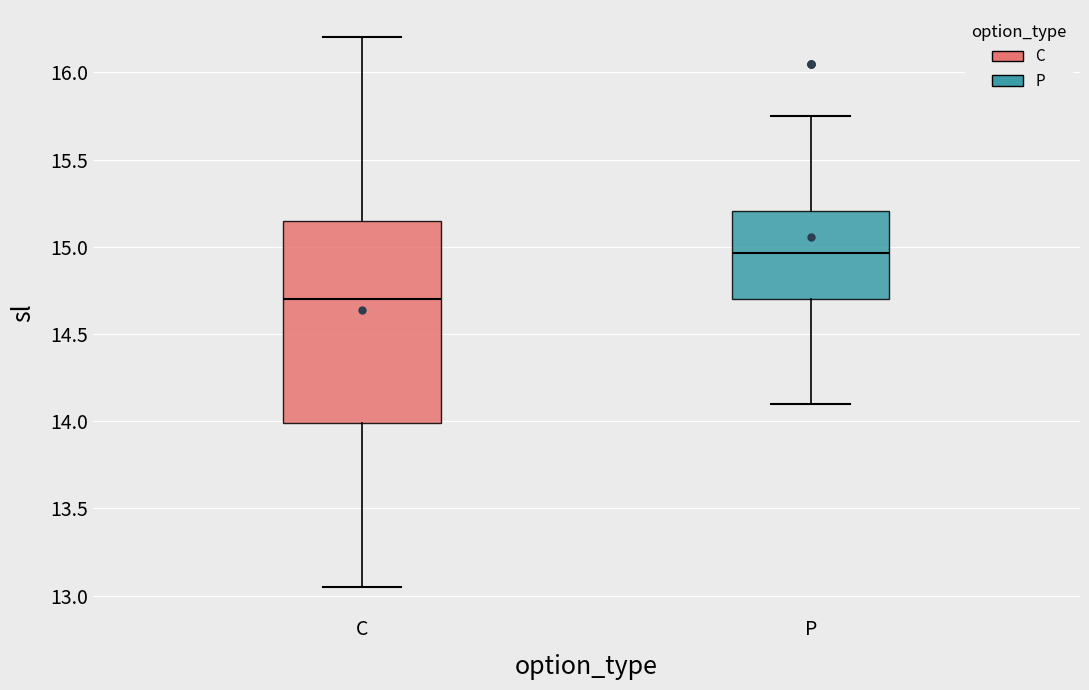

Reading left to right, read every box against the y-axis: the position of its median line, the range the box covers, and the ends of its whiskers. The values are not printed on the chart, so give them approximately, as read against the axis.

C: median 14.70, box 14.00 to 15.15, whiskers 13.05 to 16.20
P: median 14.95, box 14.70 to 15.20, whiskers 14.10 to 15.75